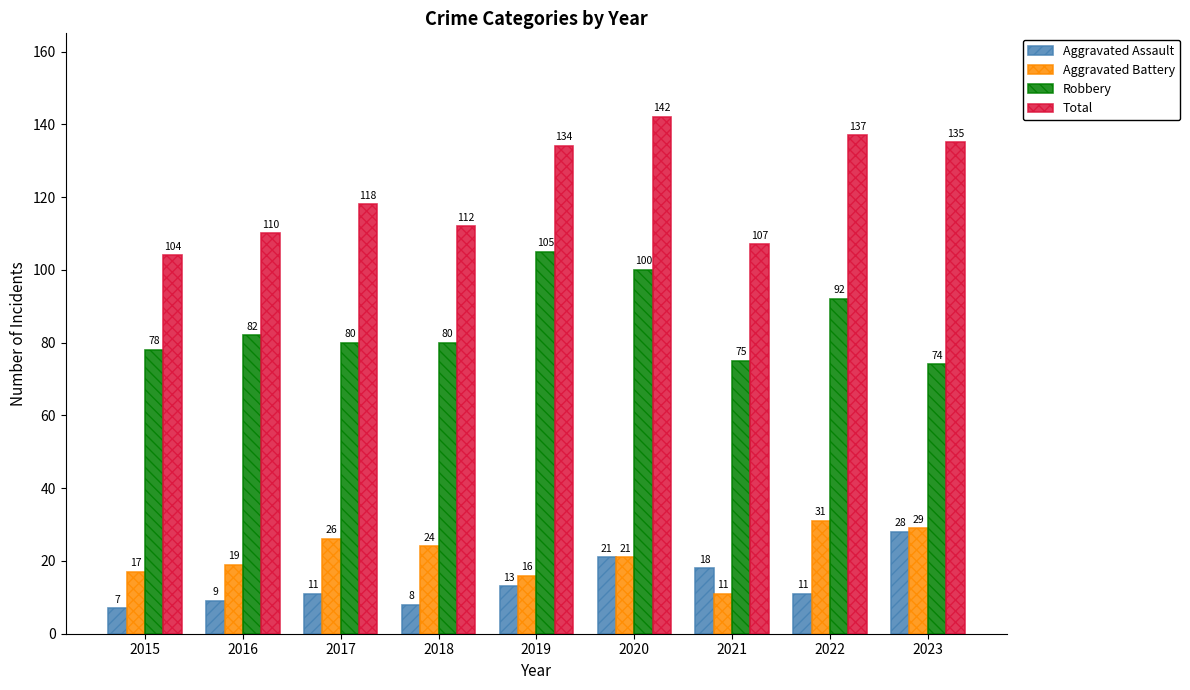

What is the approximate value of Total at 2018, to the nearest 5?

110